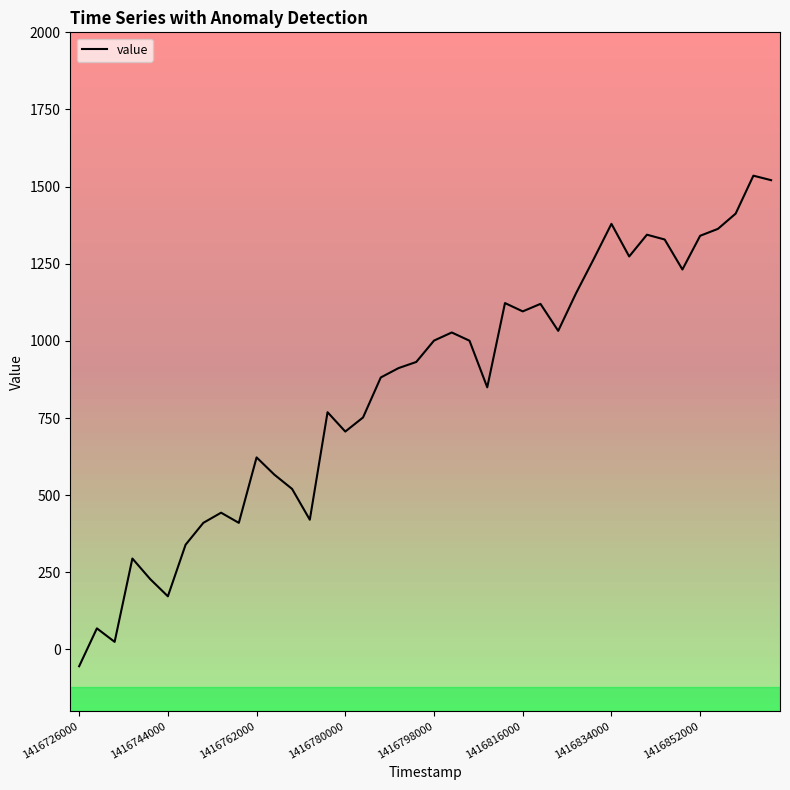

Which has a higher value, 11 or 28?

28